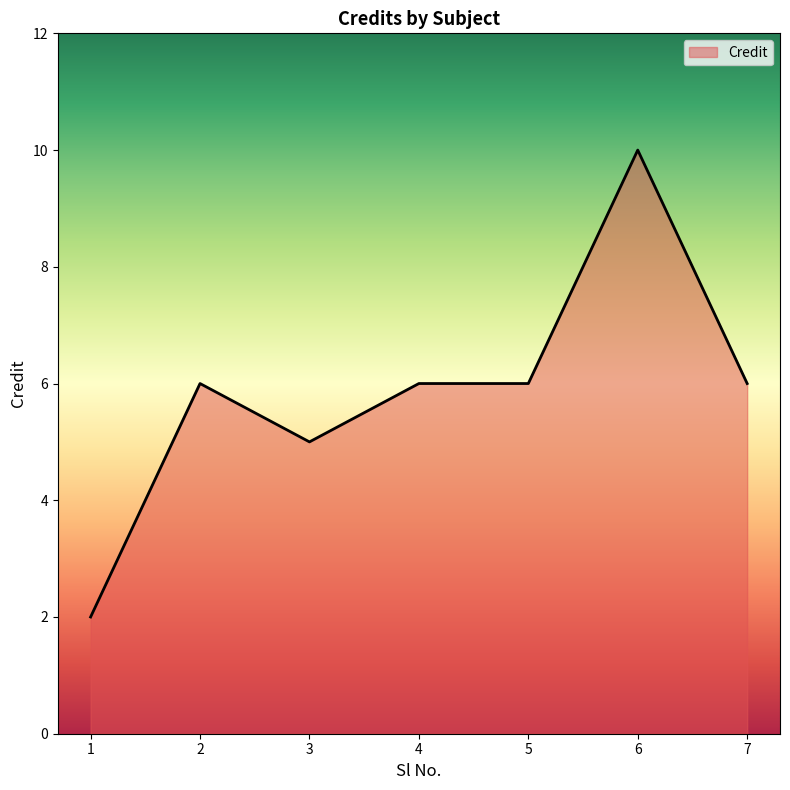

Which label corresponds to the largest value in the chart?

6